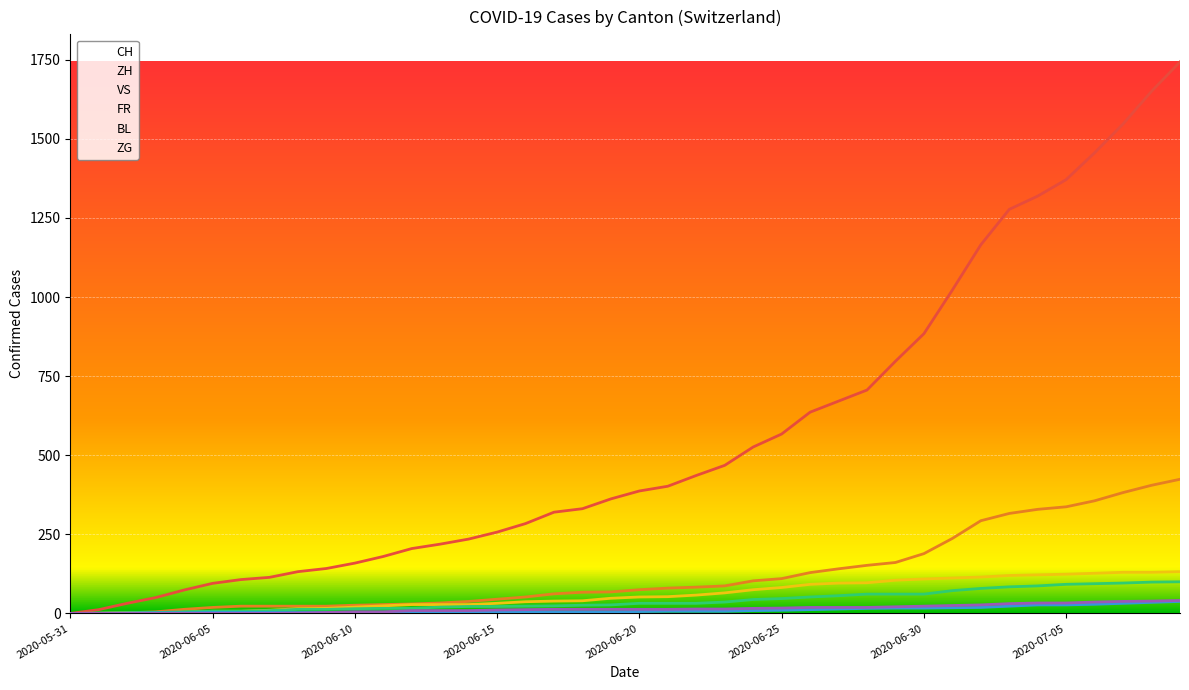

The FR series shows 23 at 16. True or false?

True